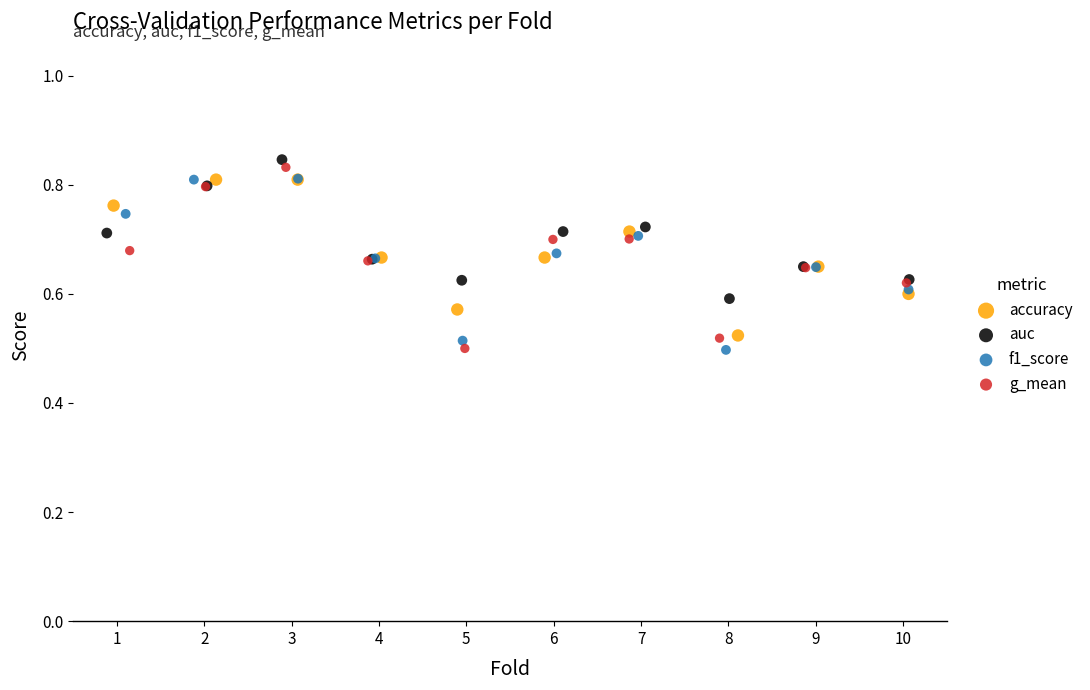

Which series has the widest spread of Y values?

g_mean